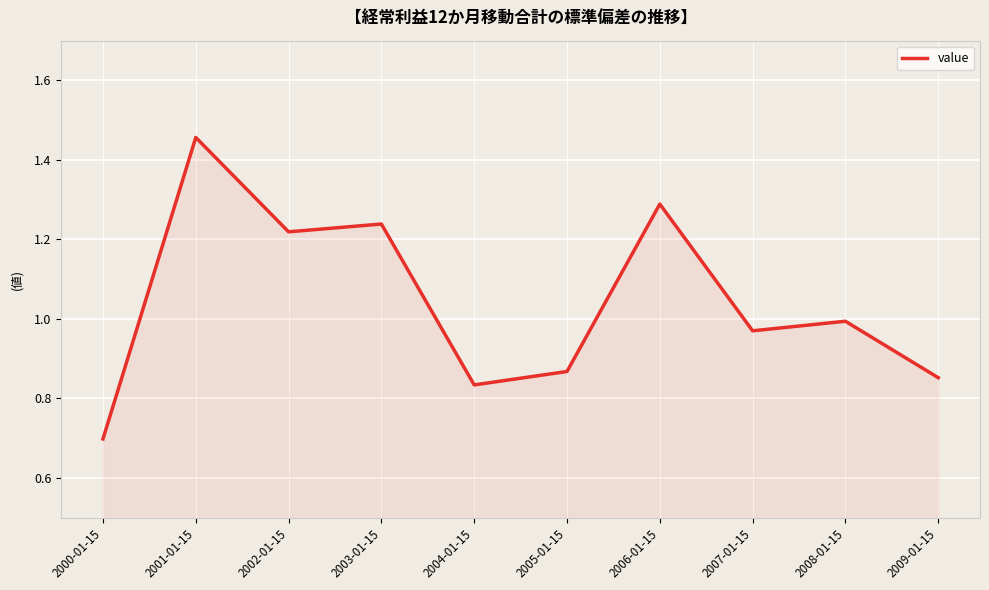

Does the chart have visible grid lines?

Yes